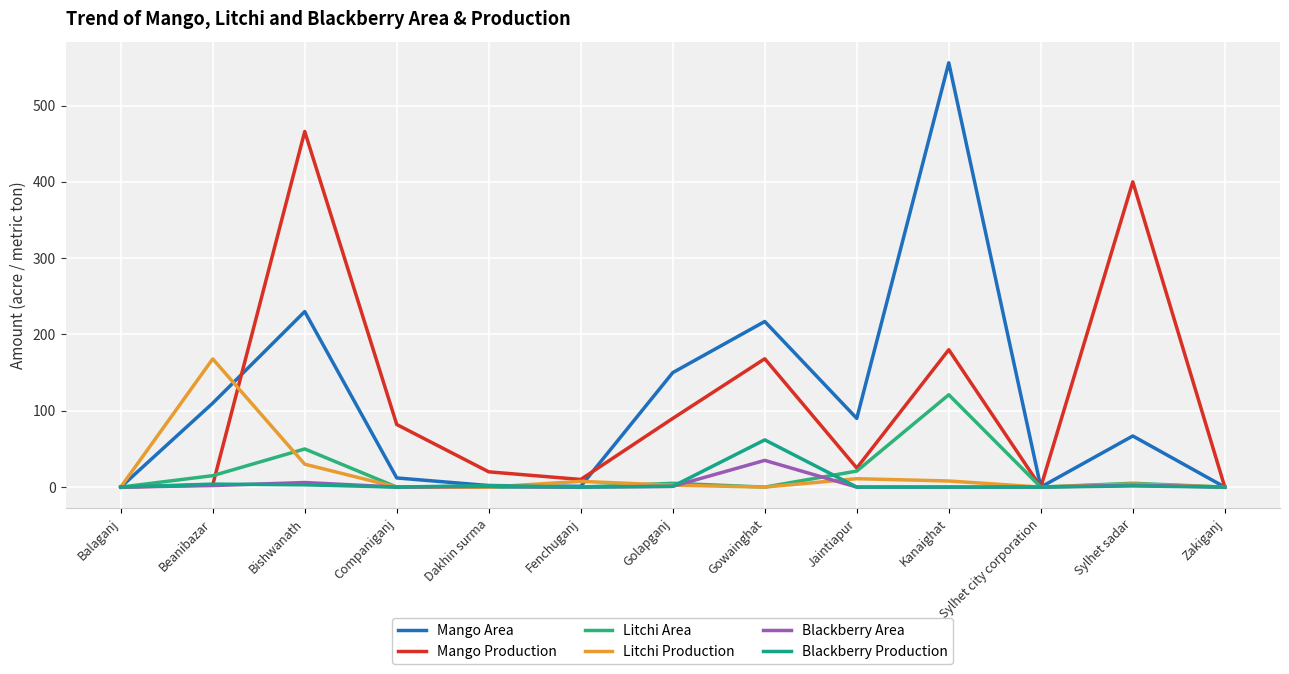

Does the chart have visible grid lines?

Yes